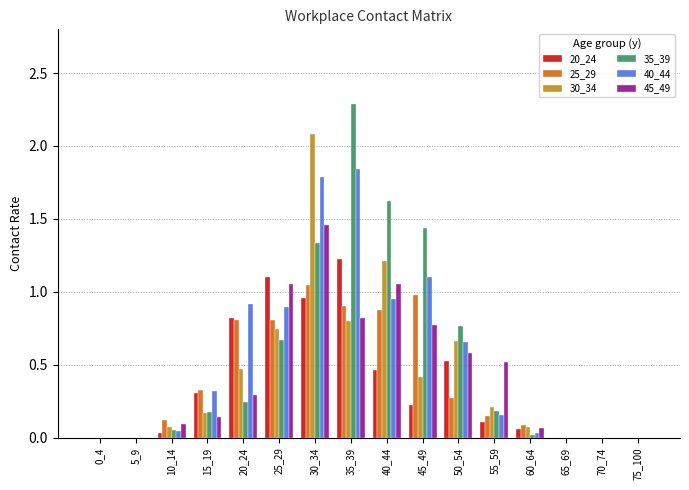

Is it true that 20_24 equals 0.0 at 65_69?

True